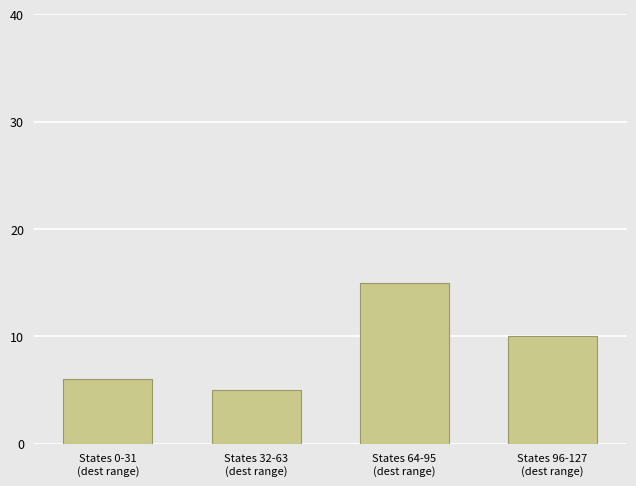

What is the label of the 4th bar from the right?

States 0-31
(dest range)